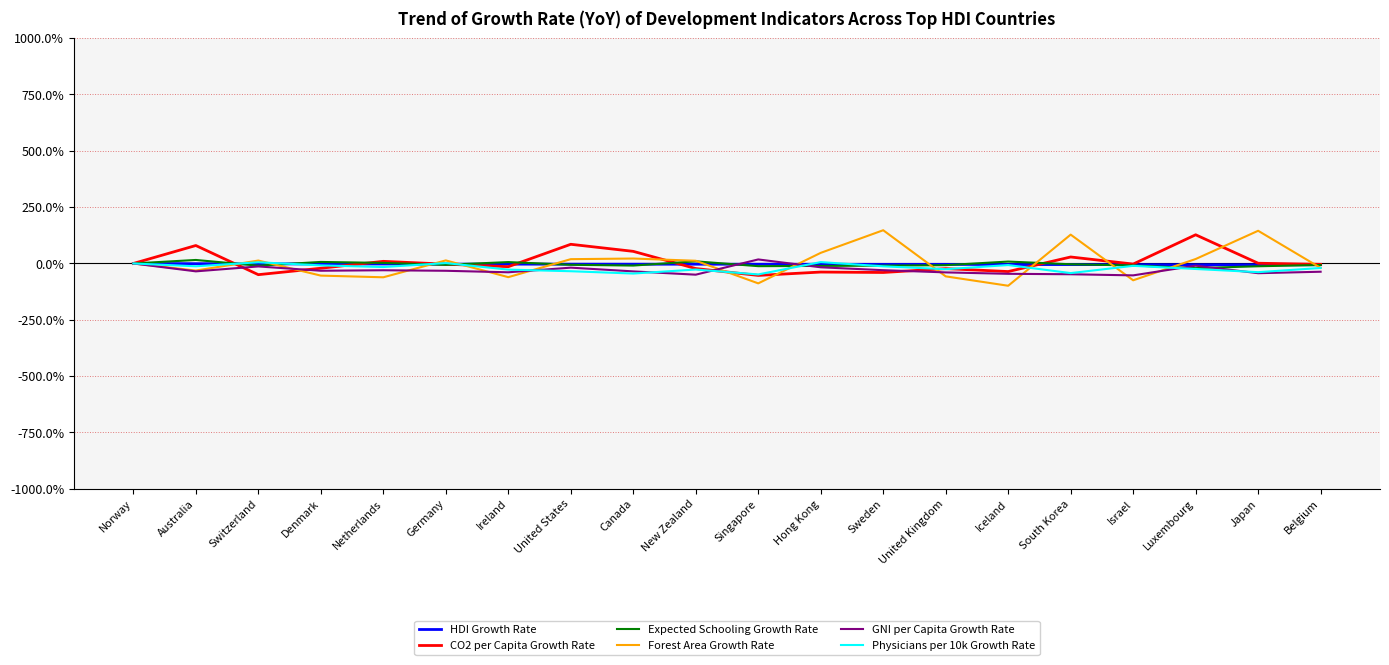

Which series has the widest spread of values?

Forest Area Growth Rate